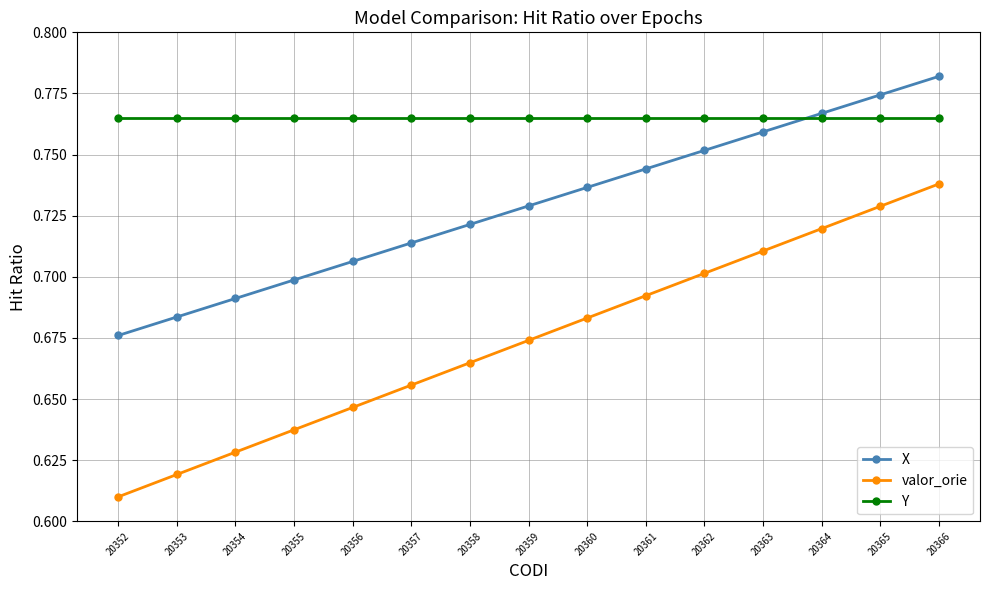

True or false: Y and valor_orie intersect in this chart.

False